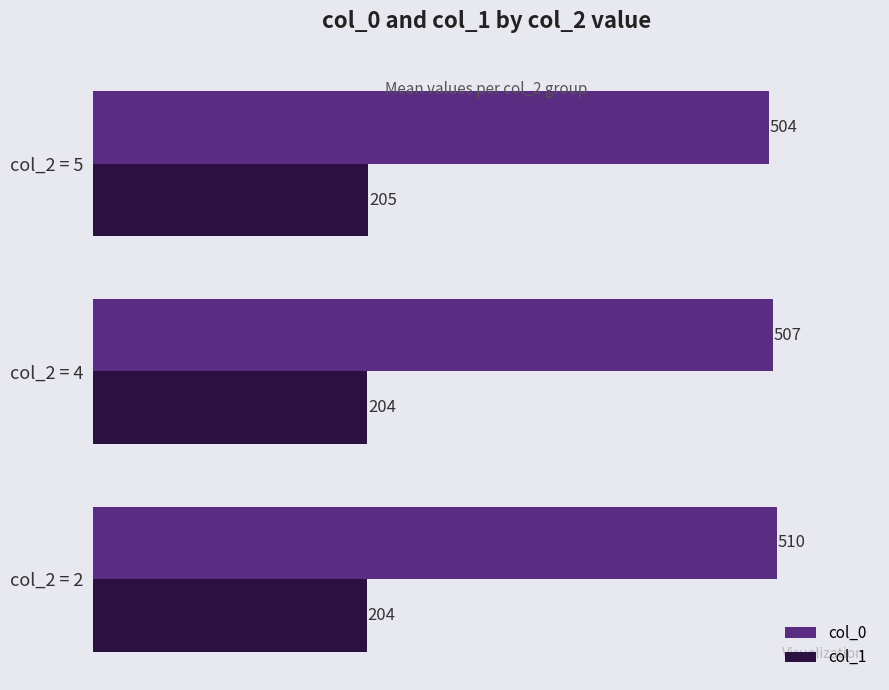

How many col_1 values are between 204 and 205?

3